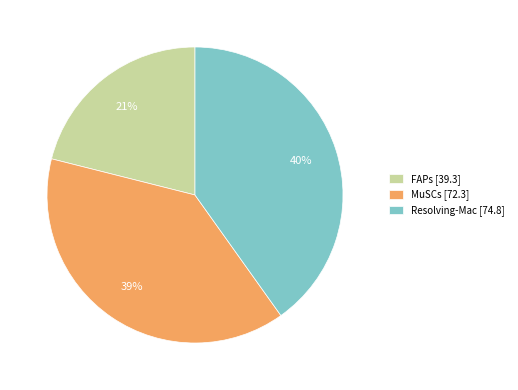

What is the ratio of the value at MuSCs [72.3] to the value at Resolving-Mac [74.8]?

1.0